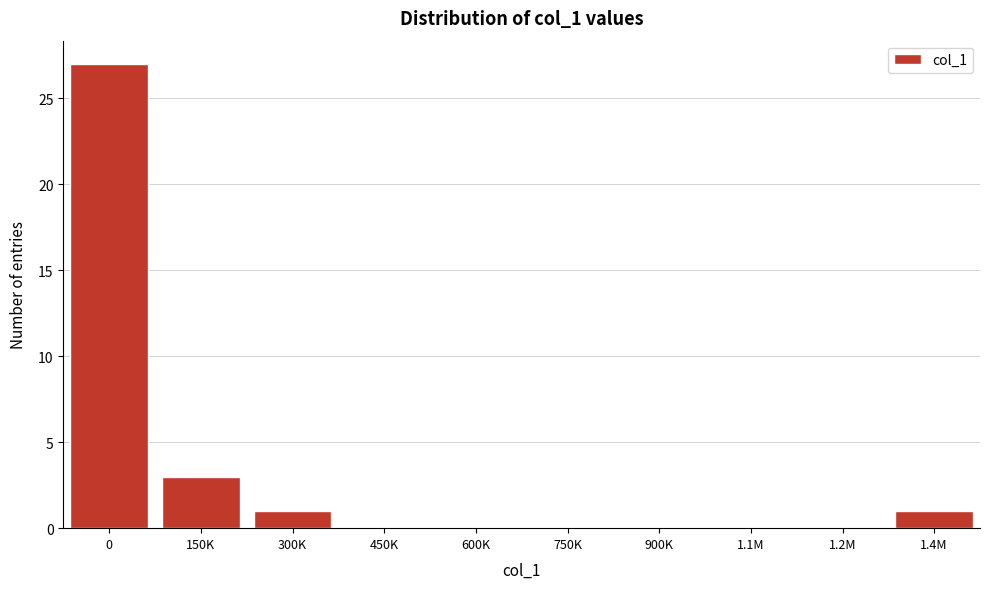

Reading left to right, list all the values displayed in this chart.

0=27	150K=3	300K=1	450K=0	600K=0	750K=0	900K=0	1.1M=0	1.2M=0	1.4M=1